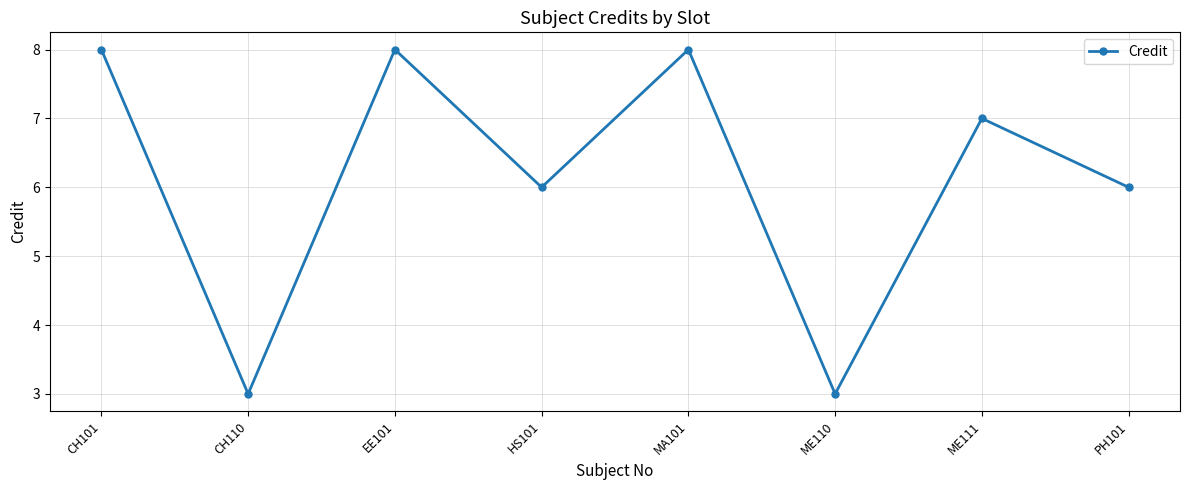

How many values are below 7?

4